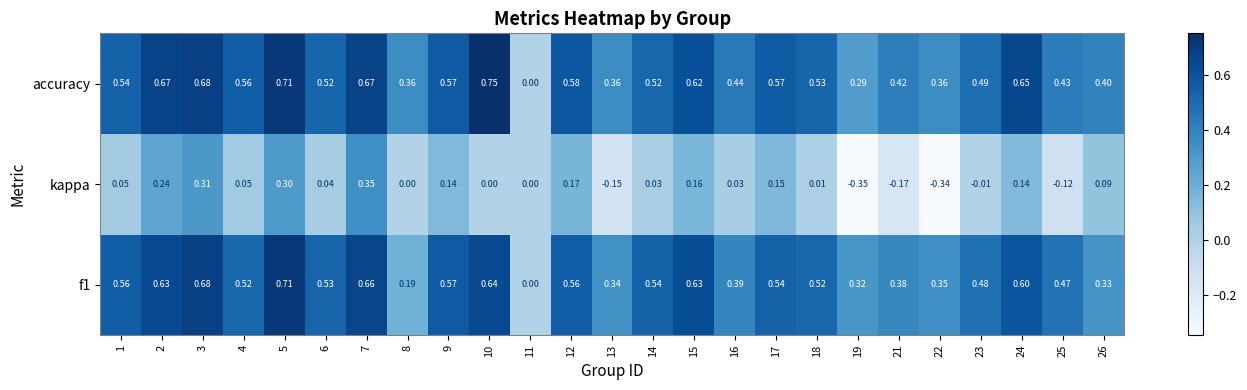

What is the total value across all series at 12?

1.3